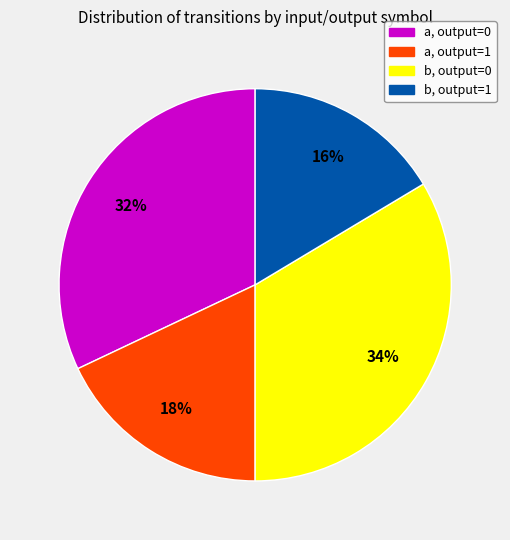

Is there a majority slice in this chart?

No